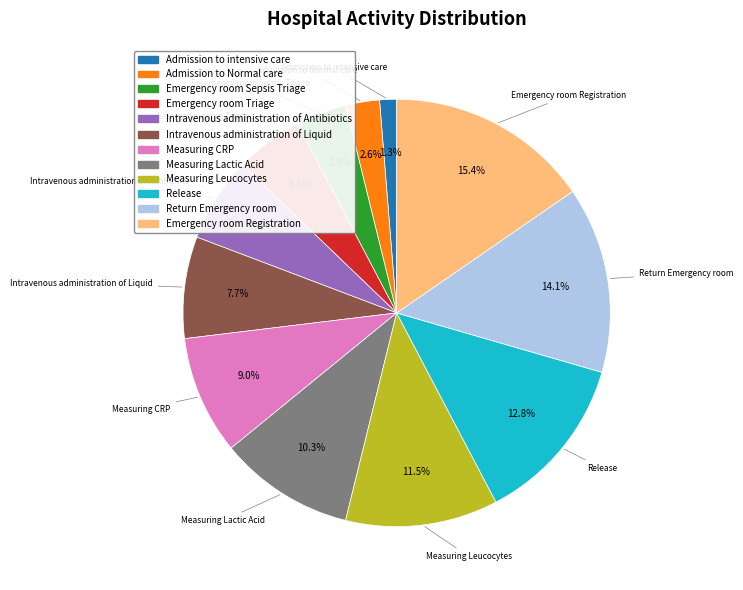

What portion of the pie excludes Admission to intensive care?

98.7%